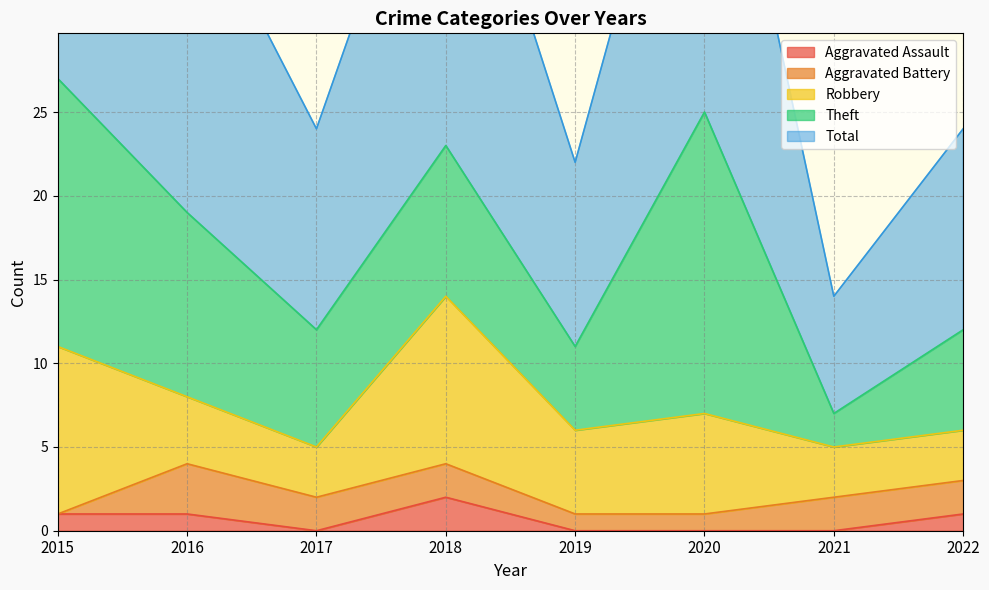

What is the sum of the Total values at 2019 and 2020?

36